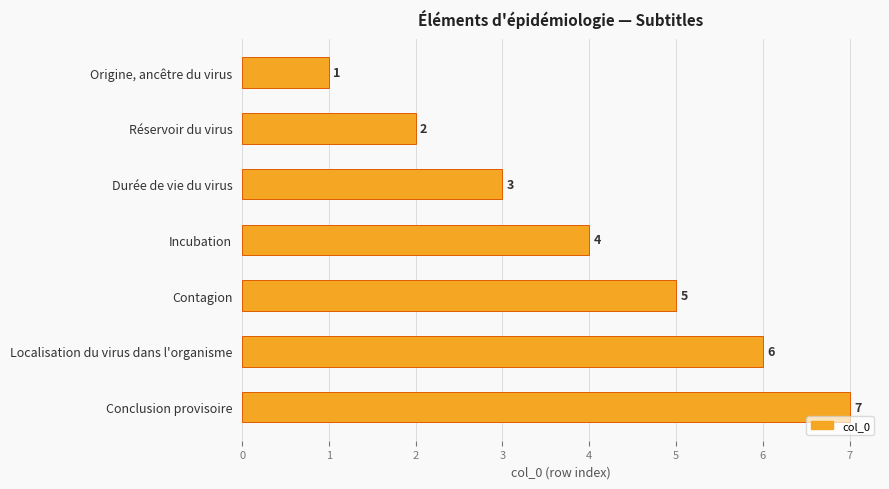

What is the difference between the maximum and minimum values?

6